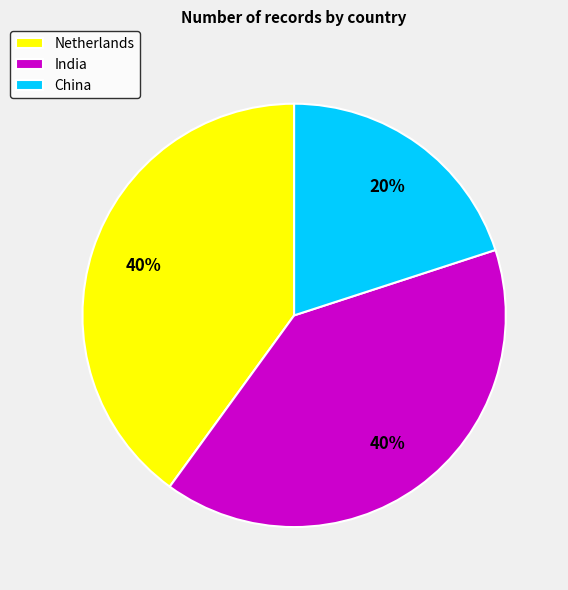

True or false: Netherlands accounts for 40% of the total.

True